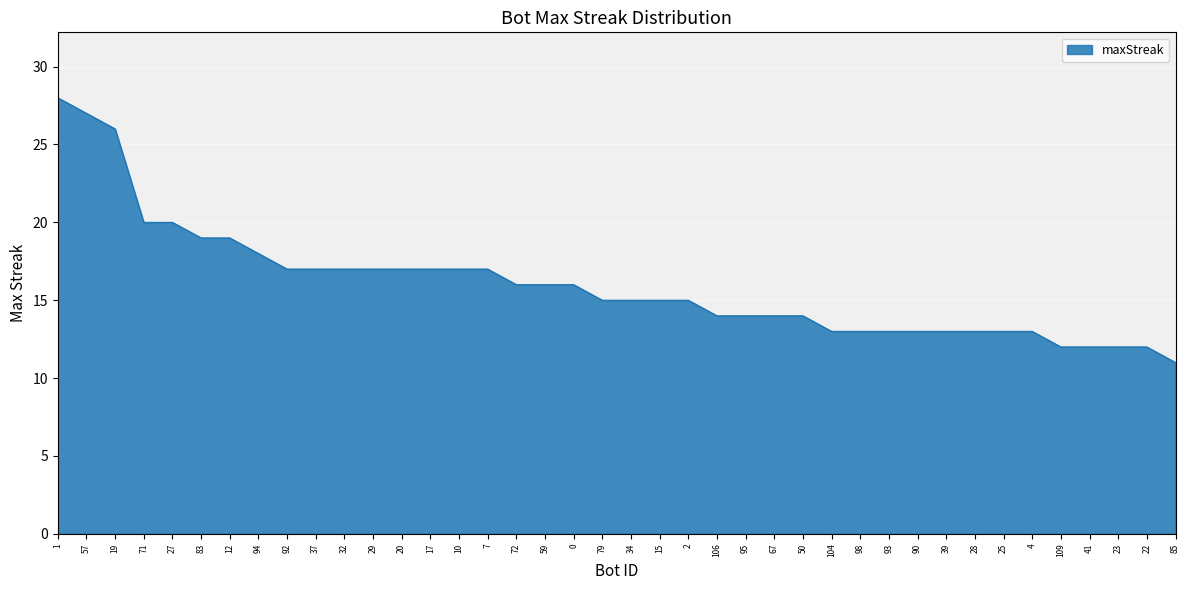

Which has a higher value, 17 or 34?

17